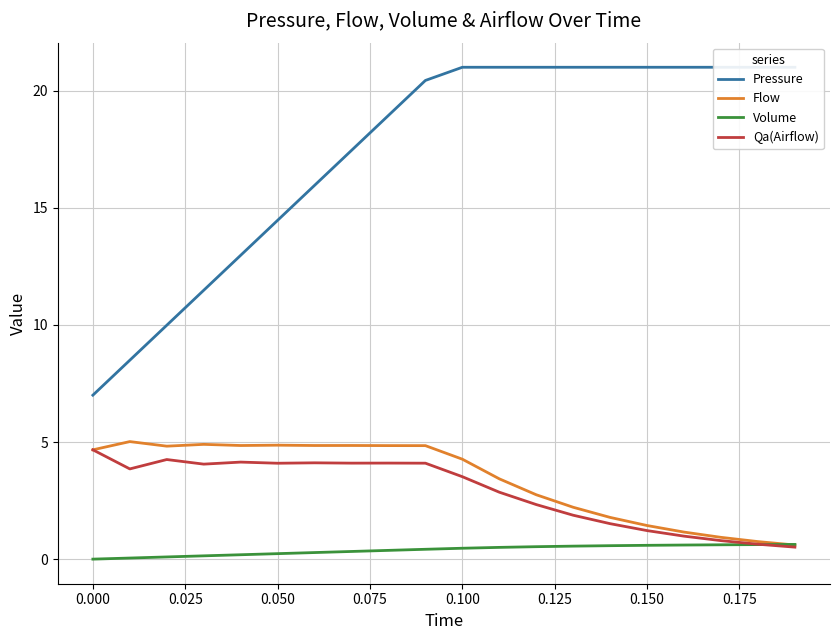

What are all the series names shown in the legend?

Pressure, Flow, Volume, Qa(Airflow)